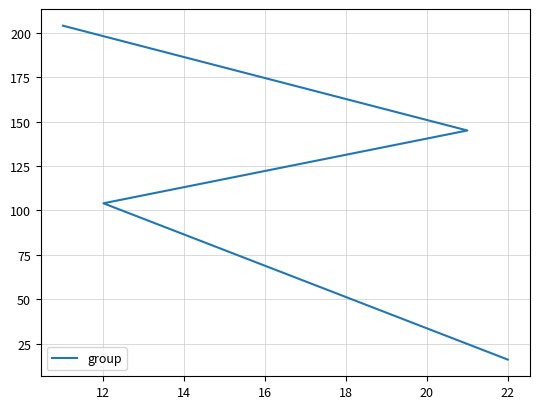

True or false: the data shows 273 at 10.

False